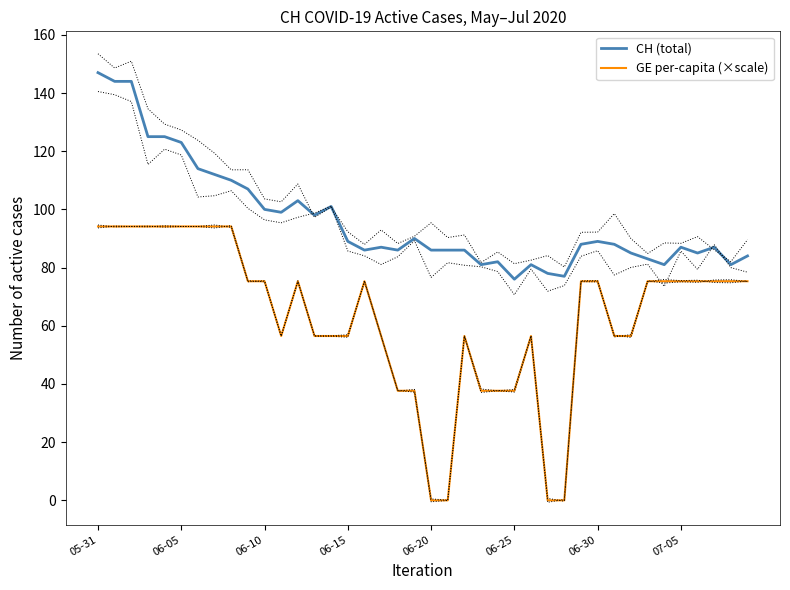

How many values in the CH (total) series are below 88?

20